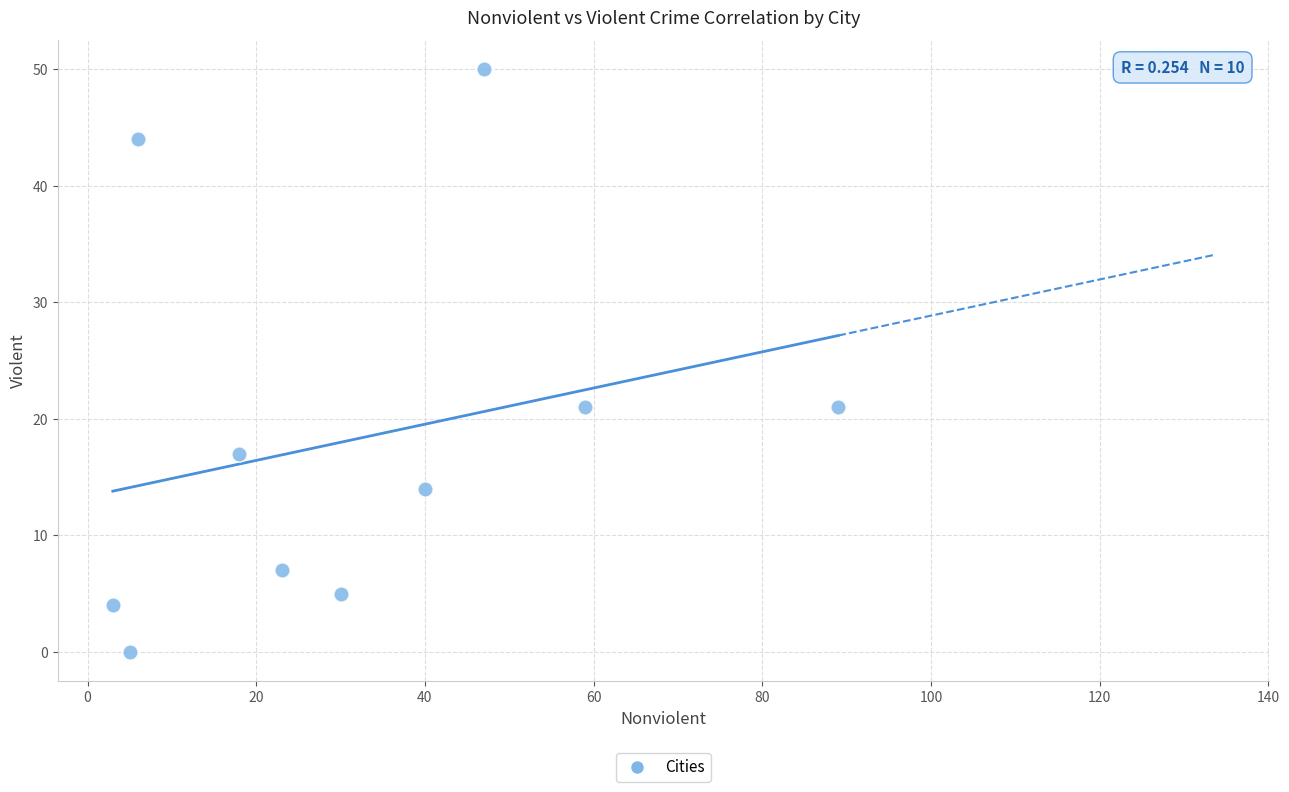

What is the range of Y values (max minus min)?

50